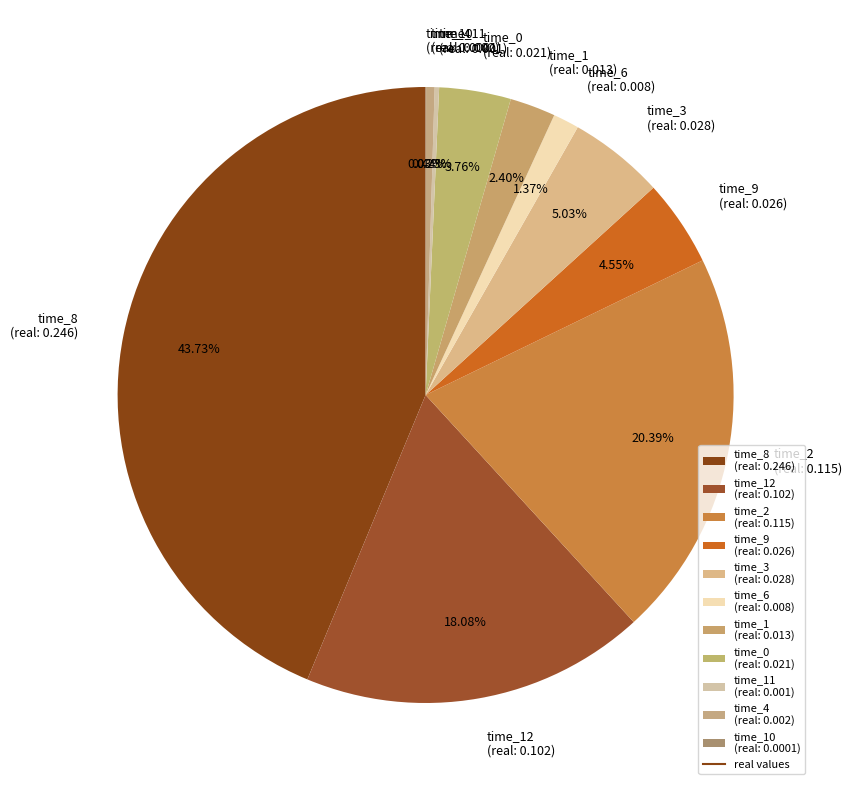

Is the sum of time_3 (real: 0.028) and time_8 (real: 0.246) greater than half?

No